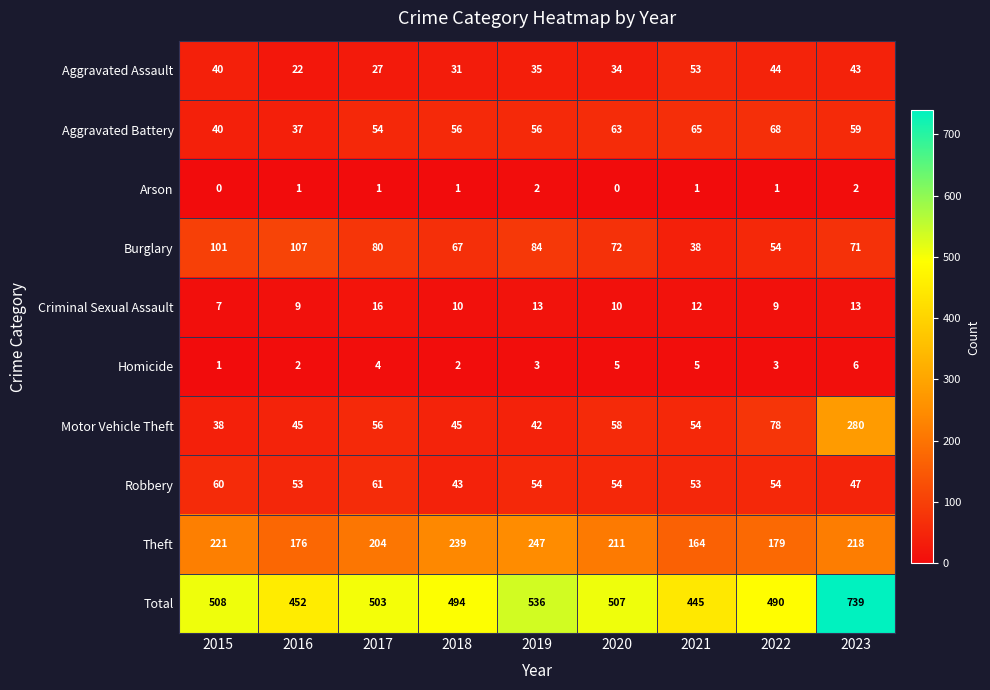

Count the number of categories in the chart.

9